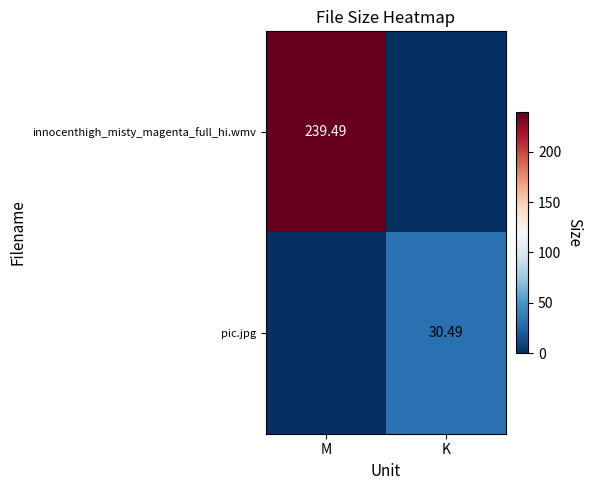

How many categories are shown in the chart?

2